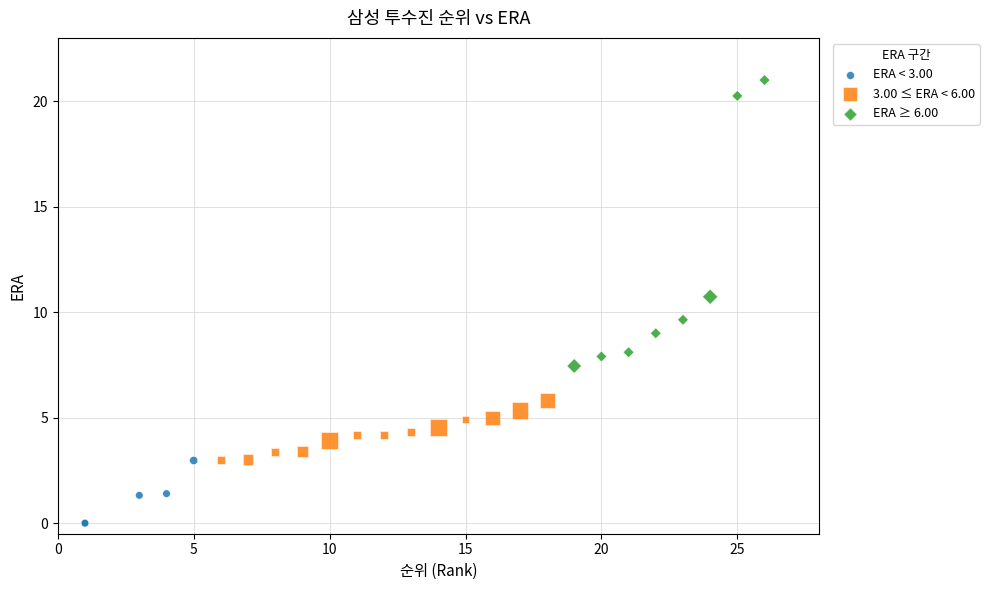

Which series reaches the maximum Y coordinate?

ERA ≥ 6.00